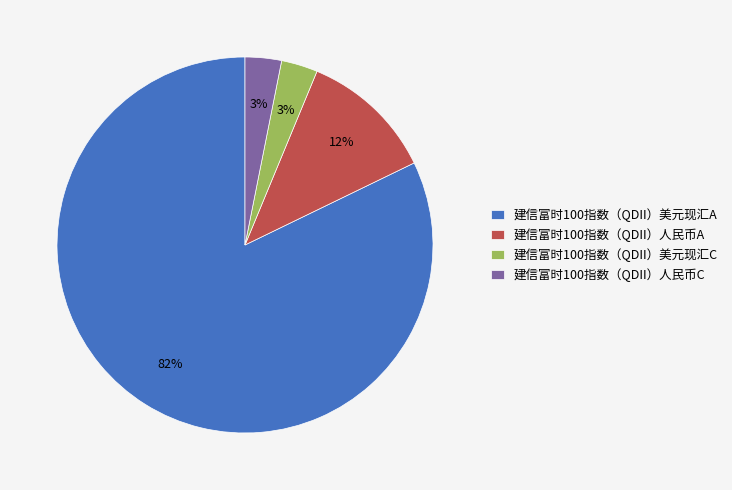

Which has a higher value, 建信富时100指数（QDII）美元现汇C or 建信富时100指数（QDII）美元现汇A?

建信富时100指数（QDII）美元现汇A